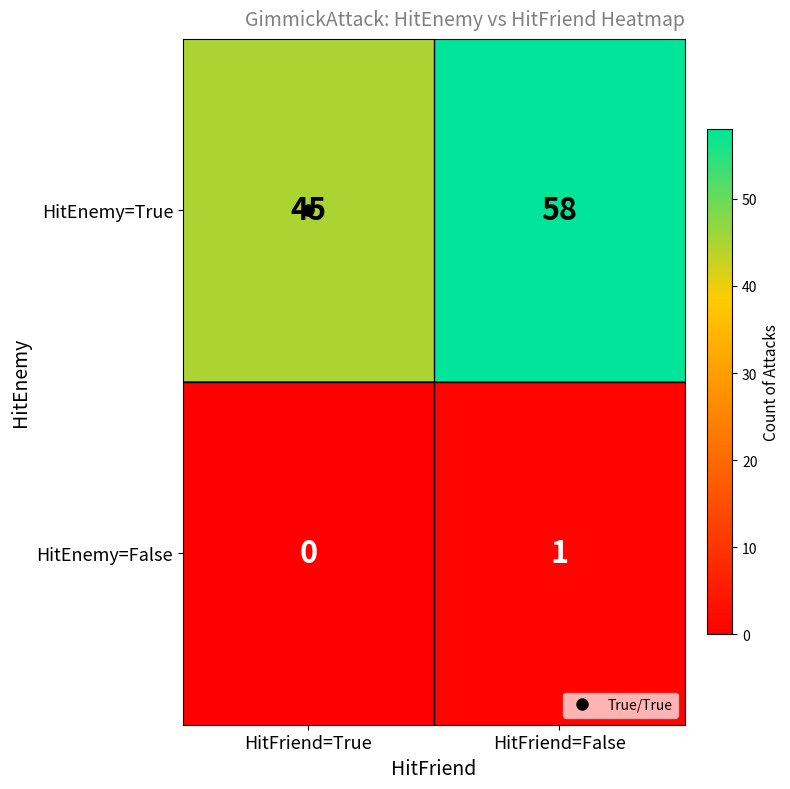

What is the average value of the HitEnemy=True series?

52